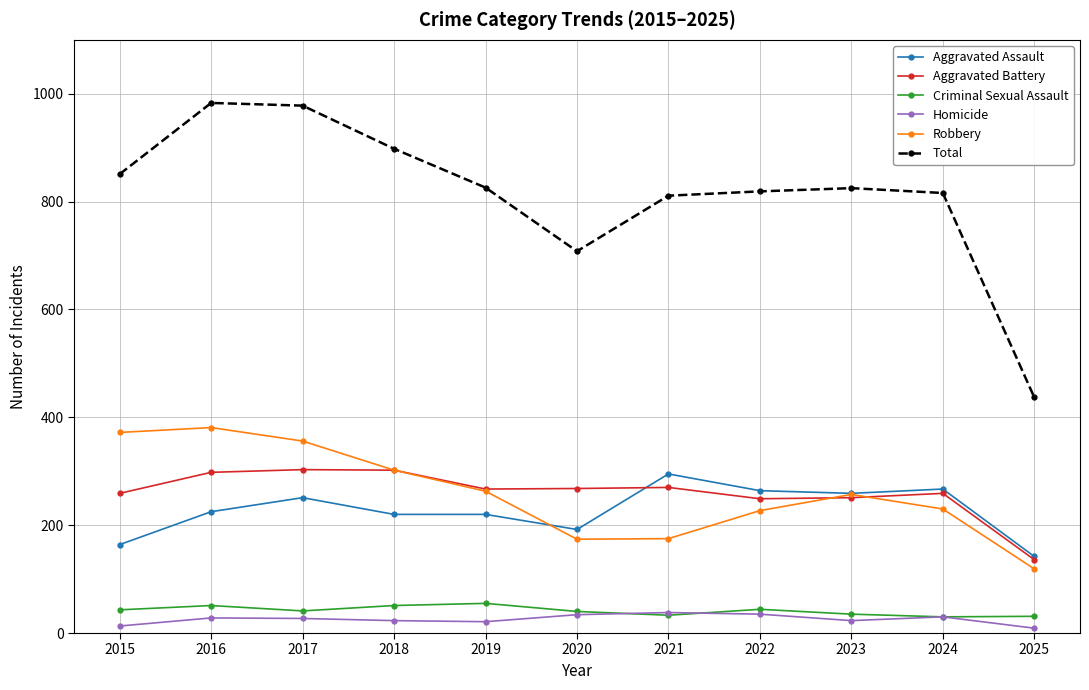

What are all the series names shown in the legend?

Aggravated Assault, Aggravated Battery, Criminal Sexual Assault, Homicide, Robbery, Total